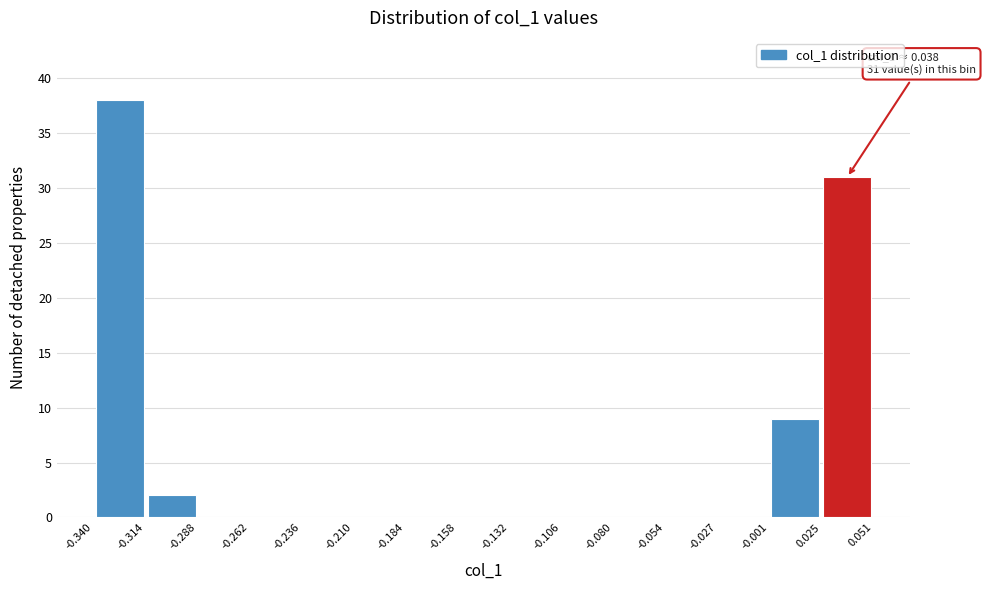

Over which range of the x-axis is the bar tallest?

-0.340 to -0.314